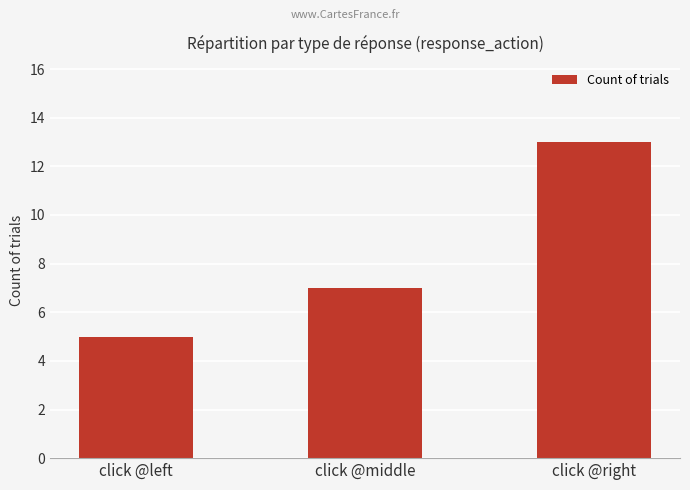

What is the sum of all values?

25